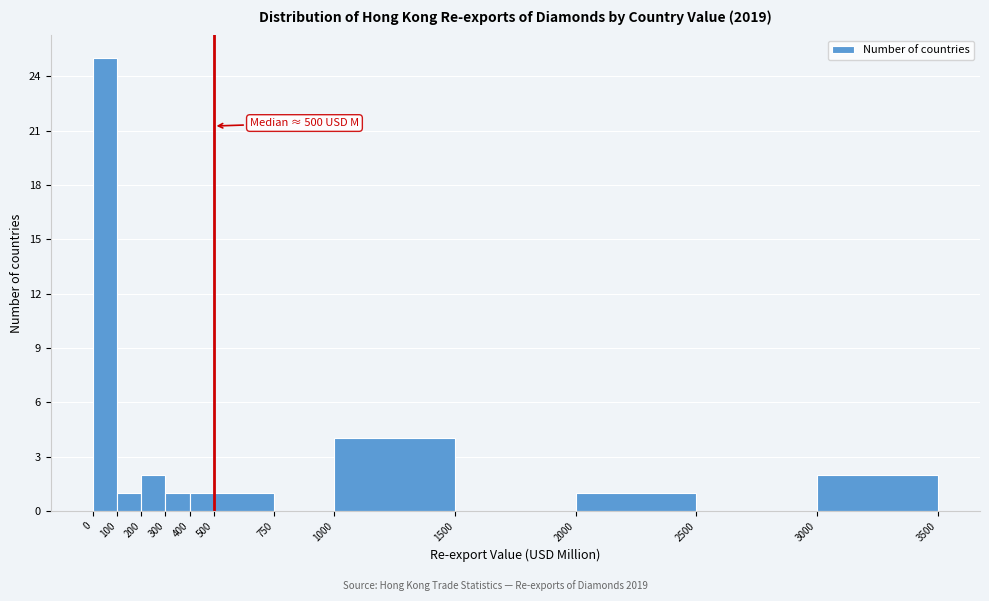

Over which range of the x-axis is the bar tallest?

0 to 100